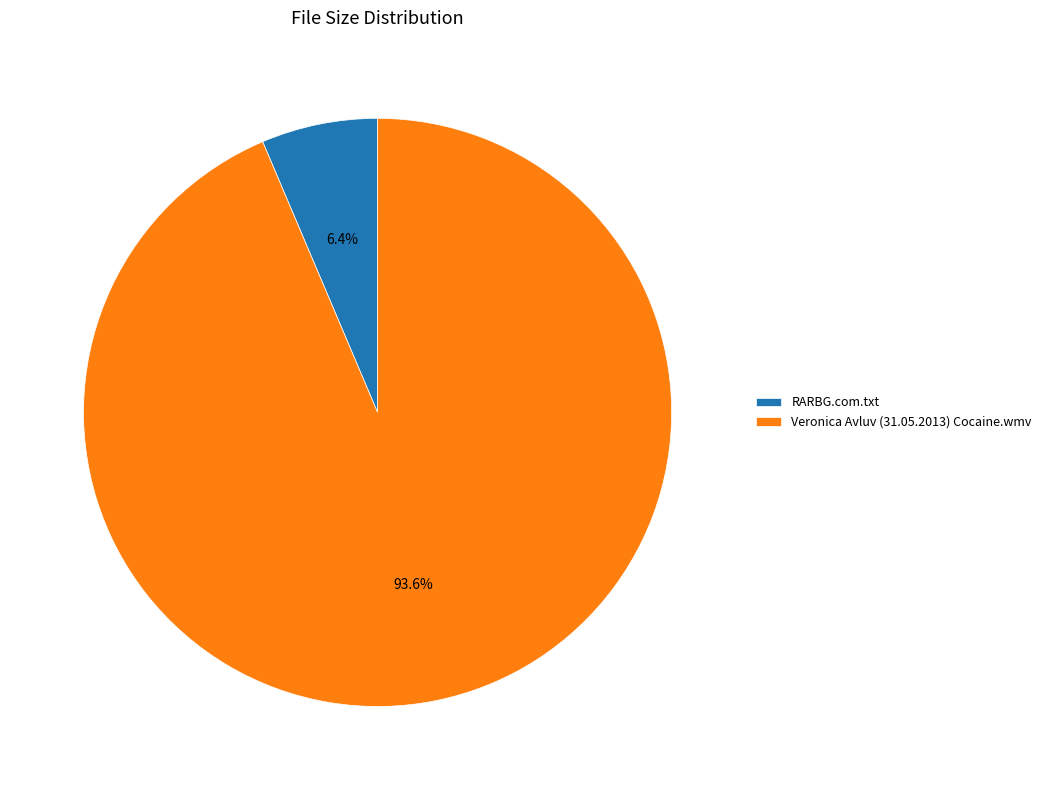

Rank the categories by value from highest to lowest.

Veronica Avluv (31.05.2013) Cocaine.wmv, RARBG.com.txt